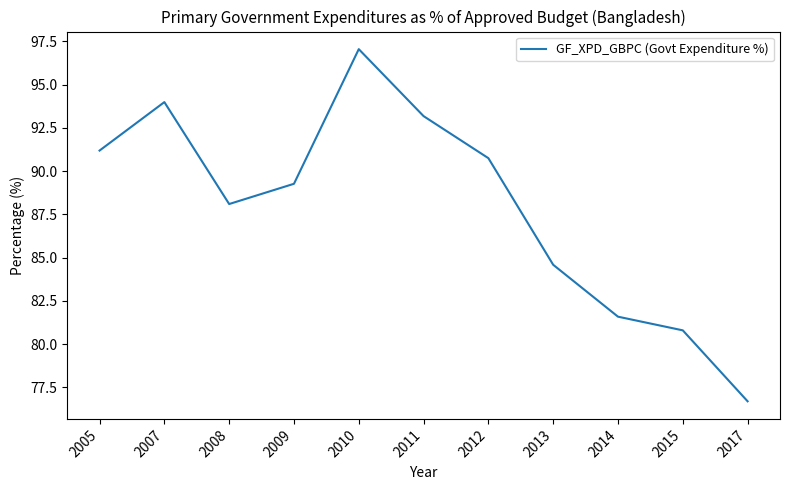

What is the difference between the values at 2013 and 2014?

3.0